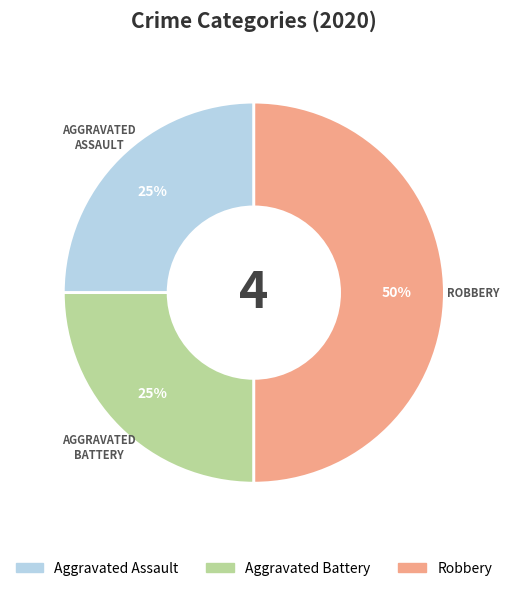

To the nearest percent, what is the combined percentage of Robbery and Aggravated Assault?

75%